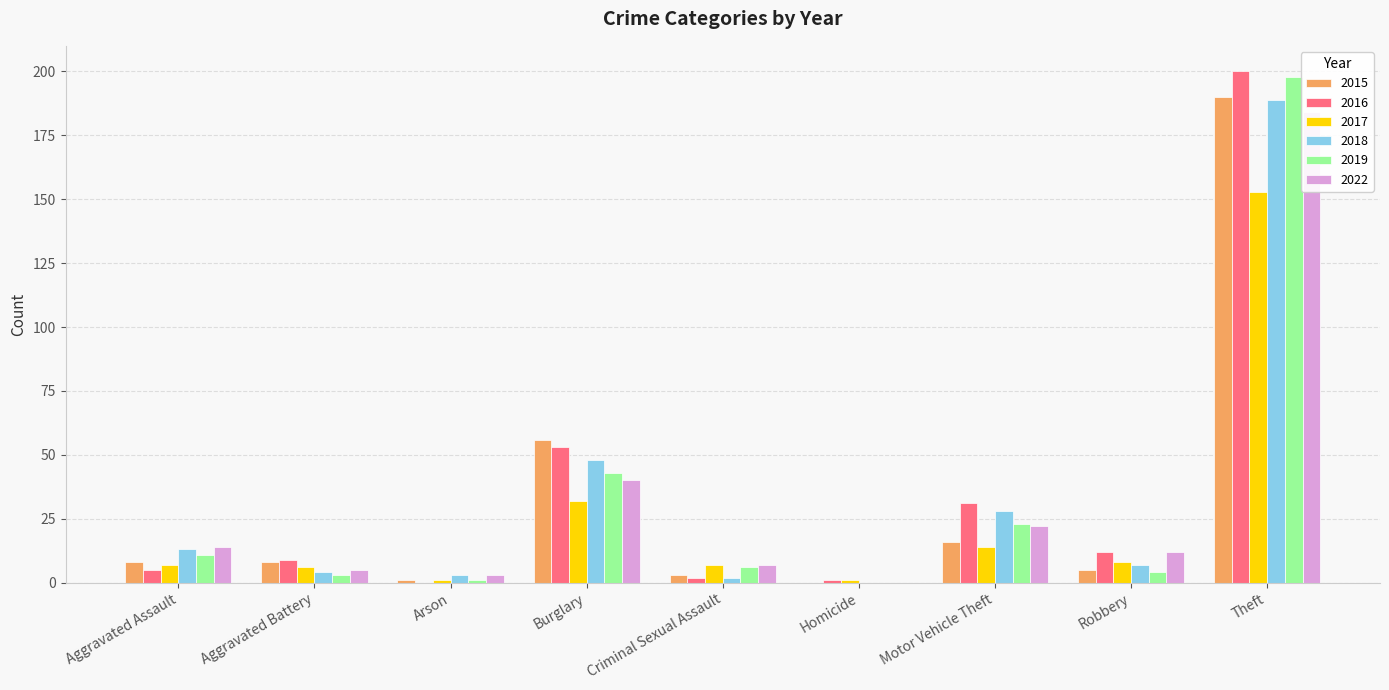

Reading left to right, transcribe all the data shown in this chart.

2015: 8	8	1	56	3	0	16	5	190
2016: 5	9	0	53	2	1	31	12	200
2017: 7	6	1	32	7	1	14	8	153
2018: 13	4	3	48	2	0	28	7	189
2019: 11	3	1	43	6	0	23	4	198
2022: 14	5	3	40	7	0	22	12	184